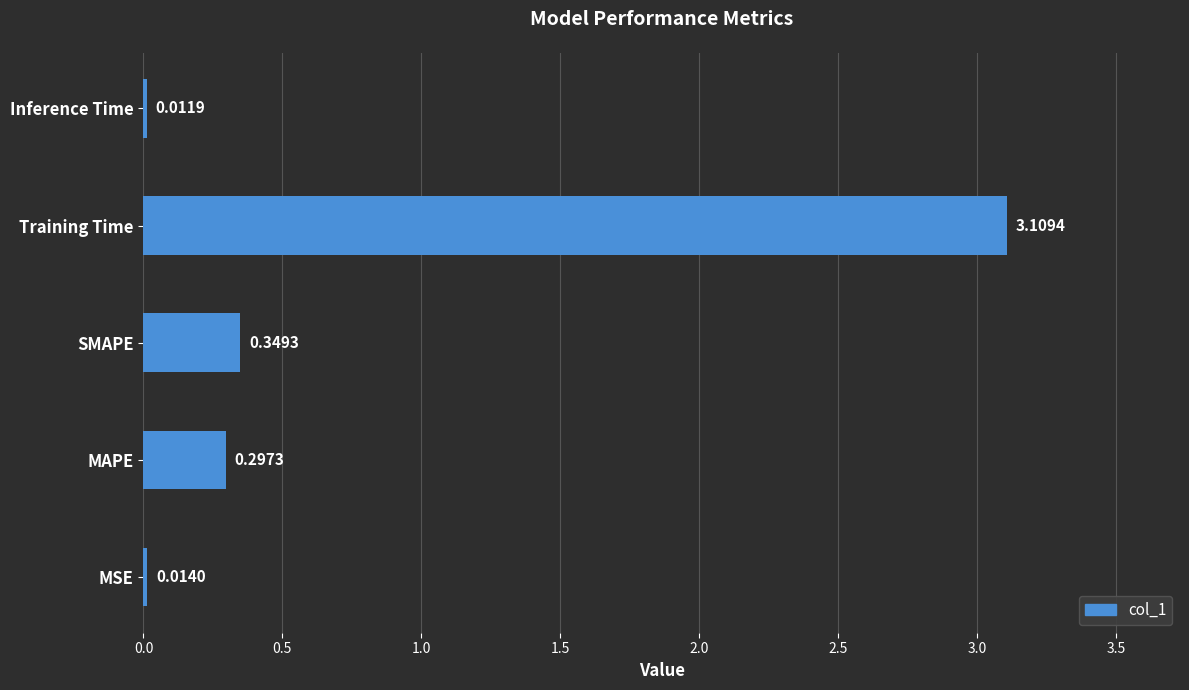

List the labels in order of value, smallest first.

Inference Time, MSE, MAPE, SMAPE, Training Time